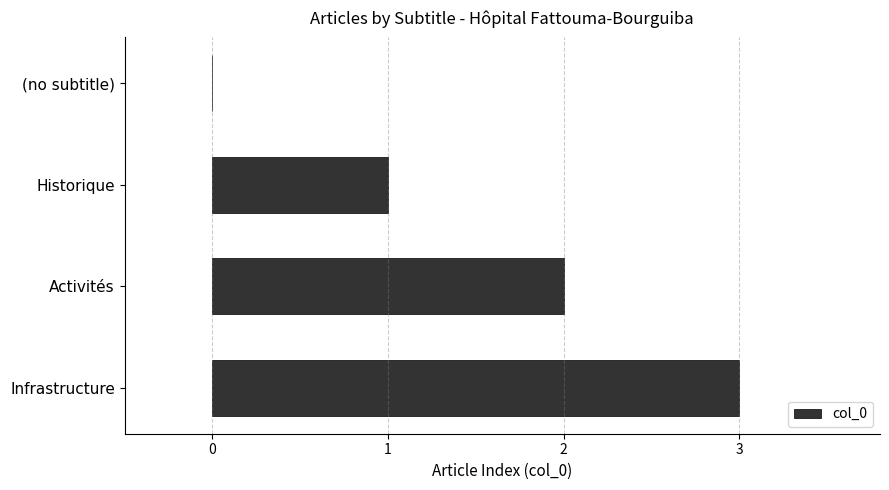

The chart shows a value of 0 at (no subtitle). True or false?

True